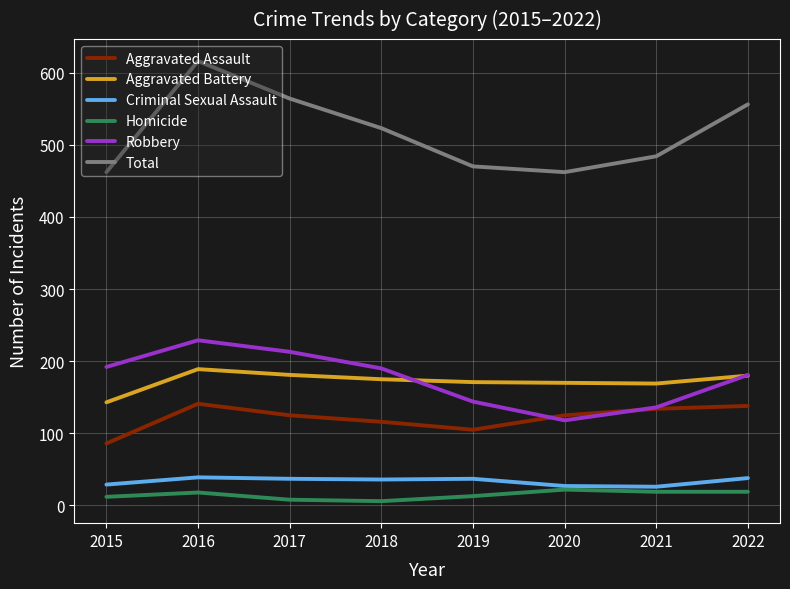

Where is the first local minimum for Robbery?

2020